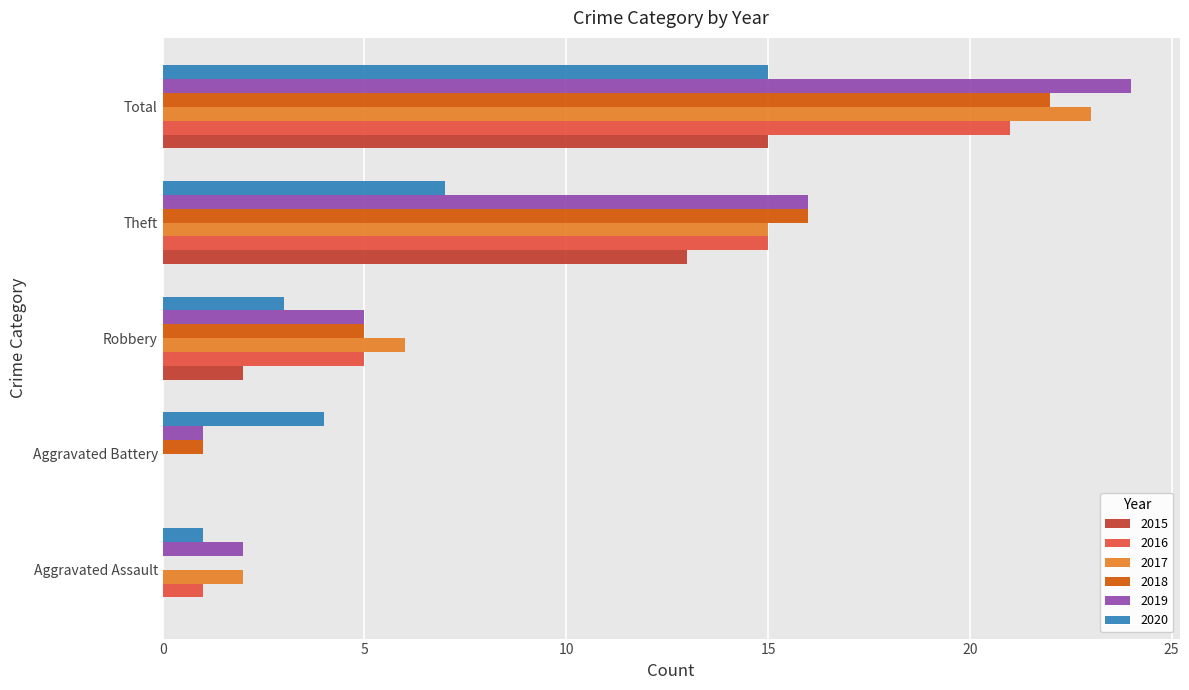

At which label is 2018 closest to 11?

Theft